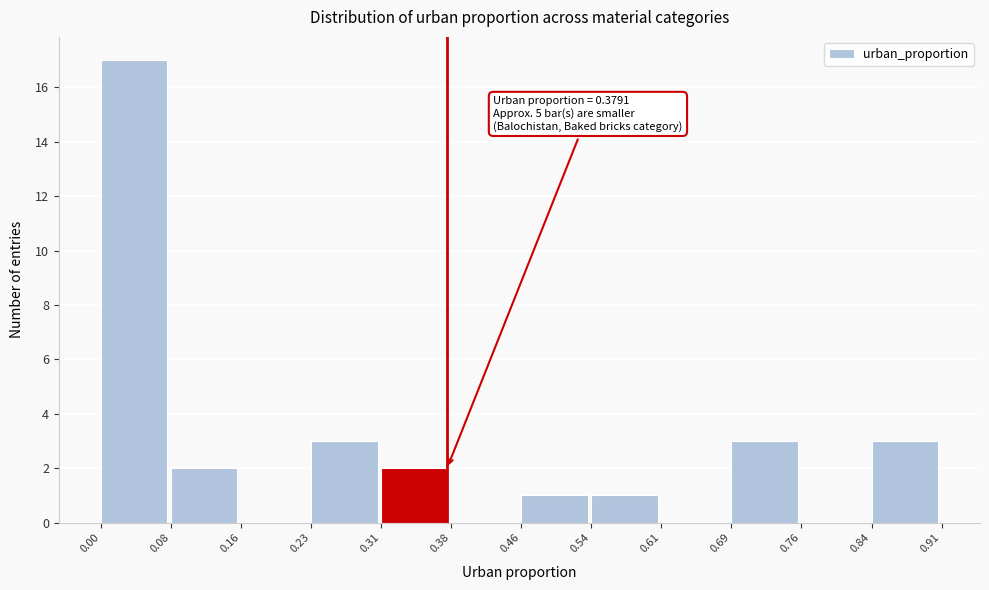

Which range on the x-axis has the tallest bar?

0.00 to 0.08